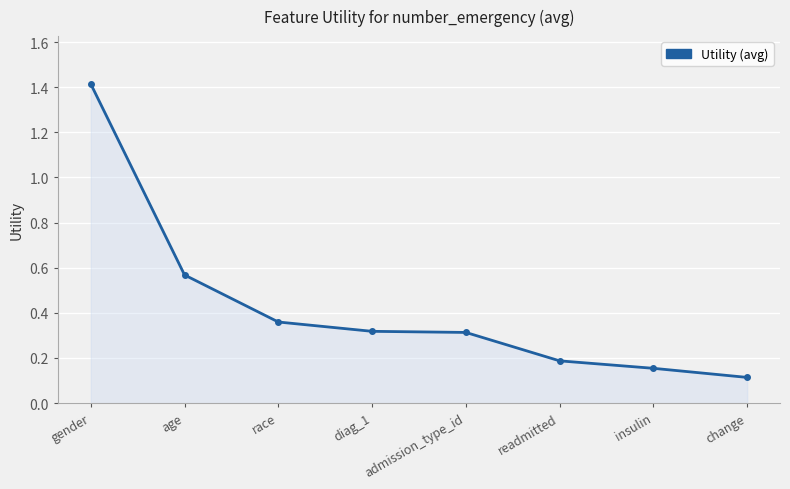

What is the maximum value shown in the chart?

1.4